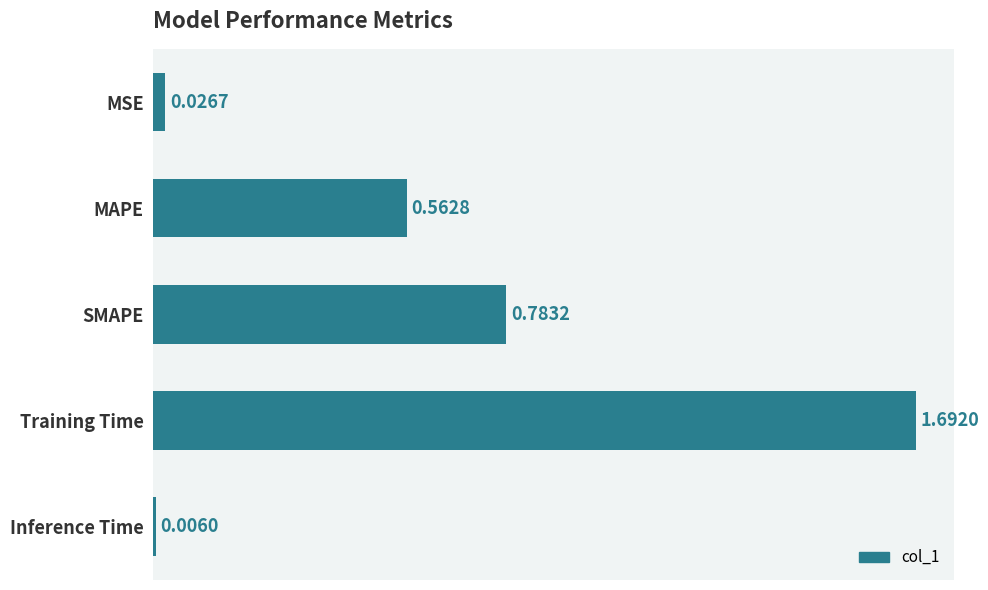

What is the label of the 2nd bar from the bottom?

Training Time